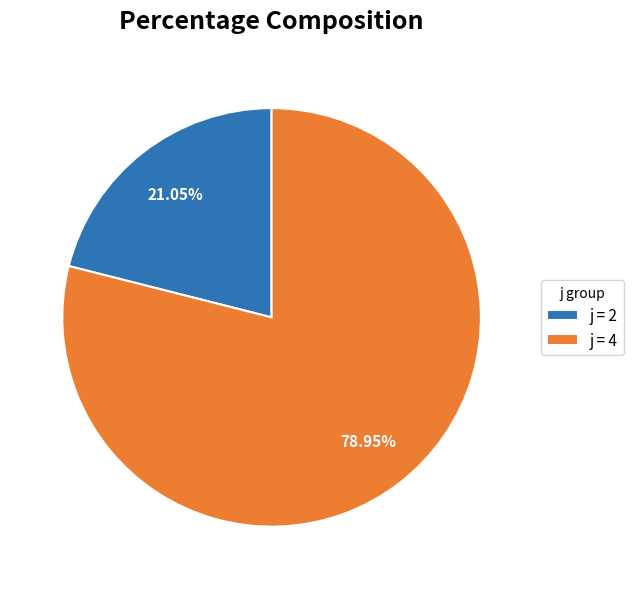

What is the majority slice?

j = 4